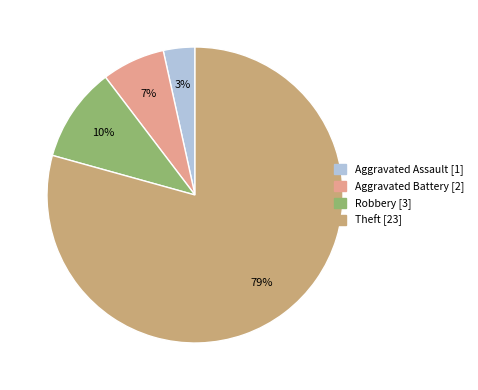

Is the sum of Aggravated Assault and Aggravated Battery greater than half?

No